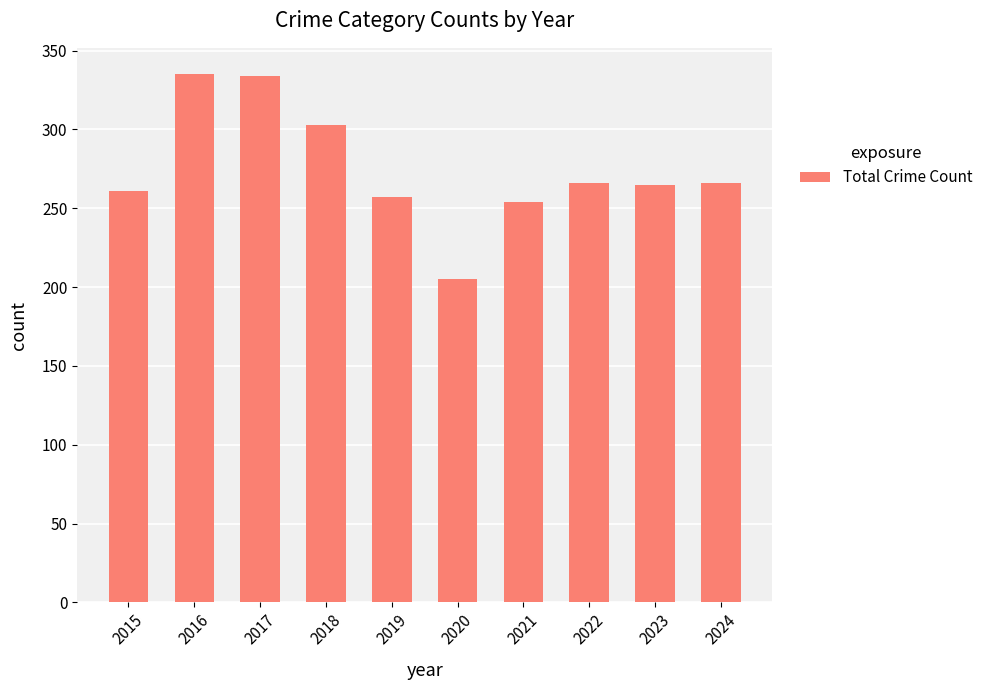

What is the sum of all values?

2746